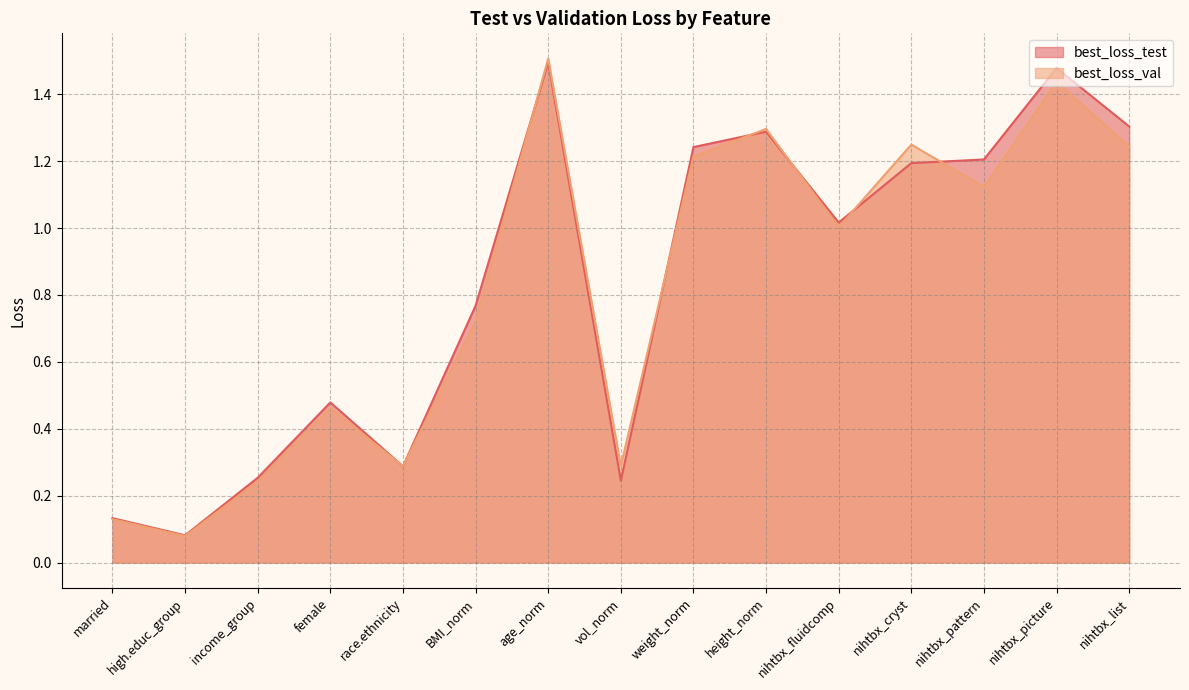

What is the average value of the best_loss_test series?

0.8